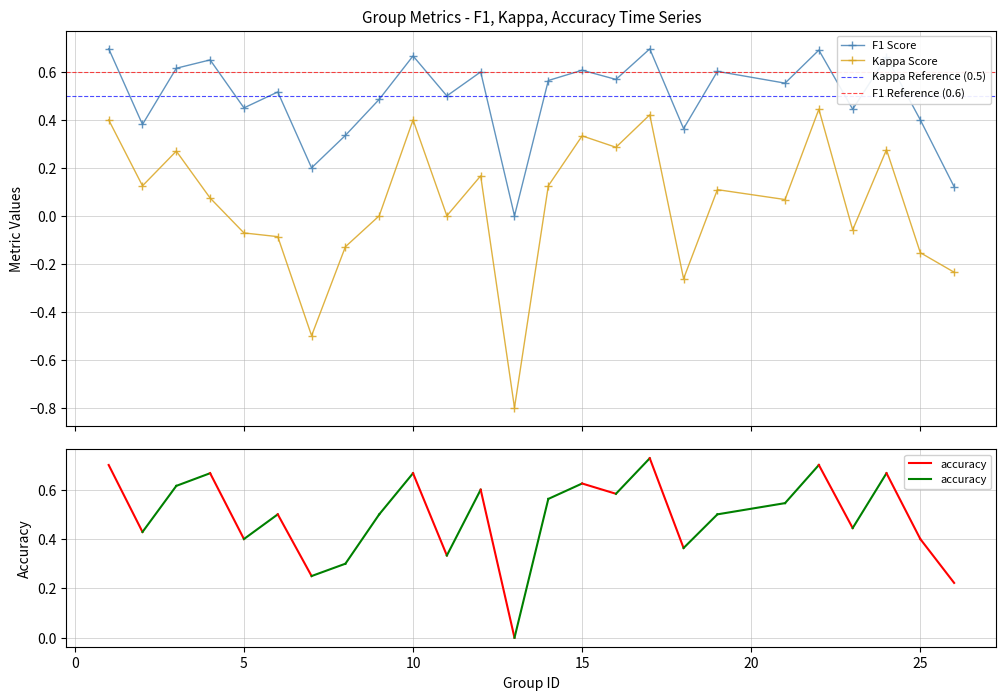

At 12, list the series in order from largest to smallest.

f1, kappa